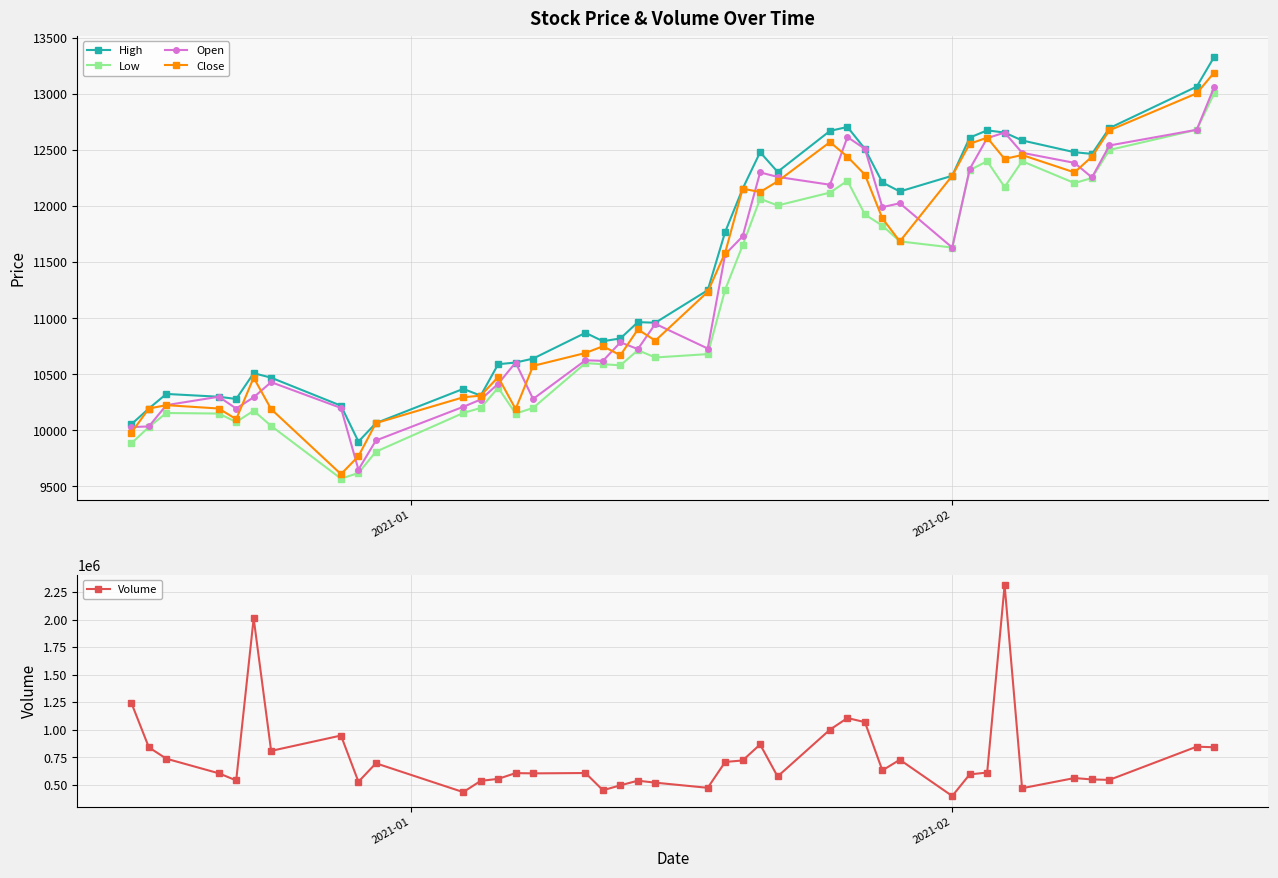

True or false: Close and High cross at least once.

False